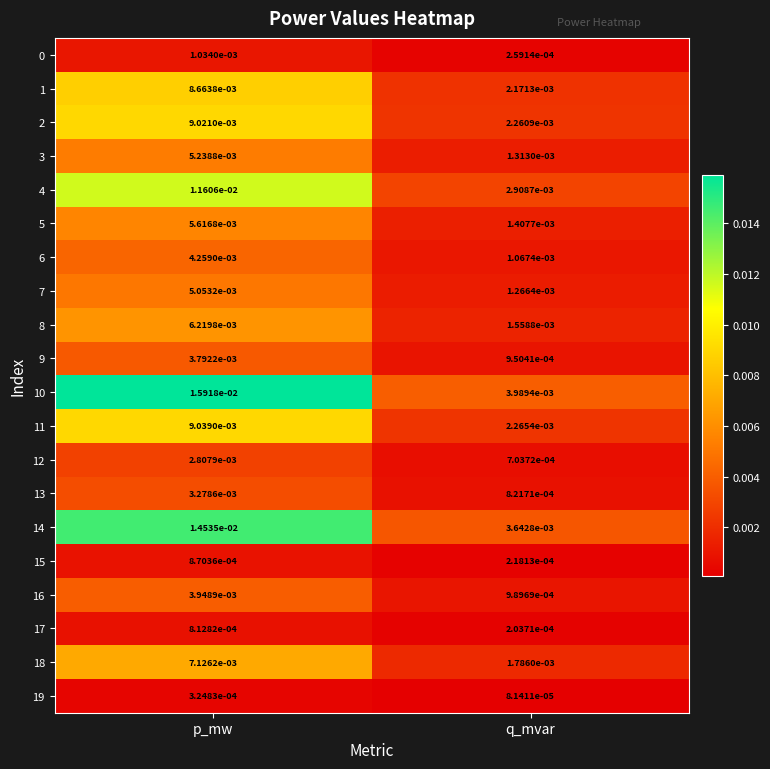

Where is 18 nearest to the value 0?

q_mvar